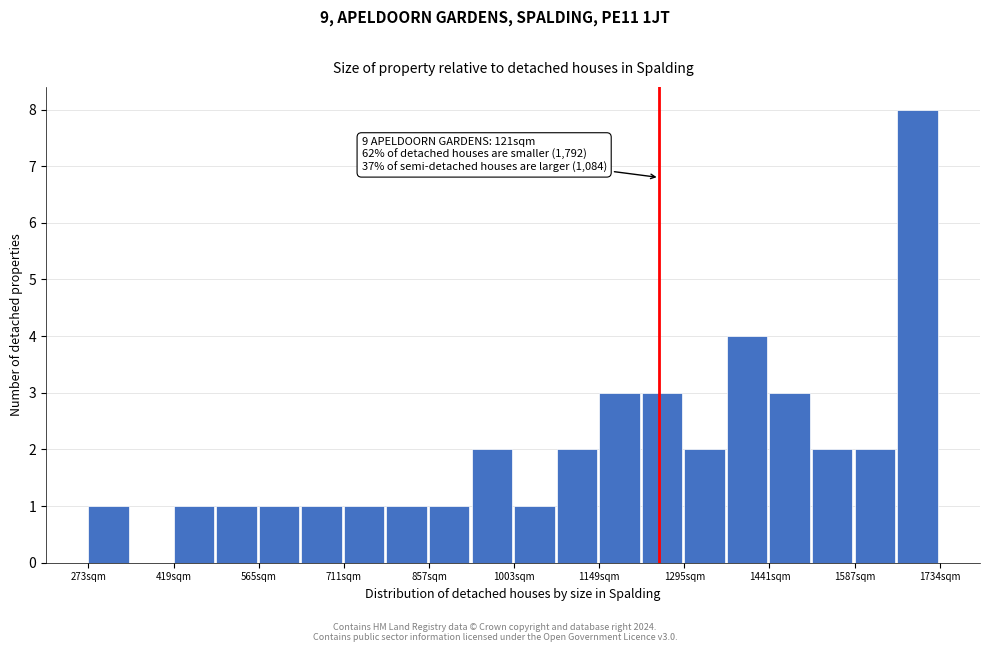

Read against the x-axis, roughly where is the centre of the tallest bar?

1700